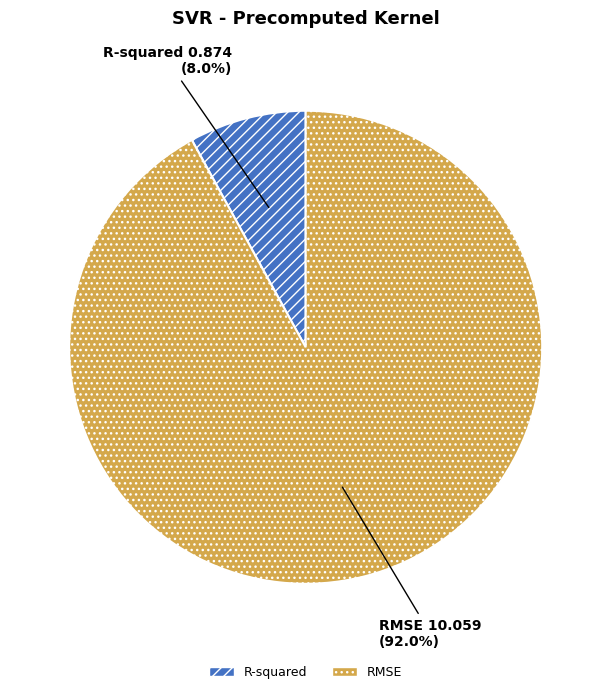

Is there any slice that represents more than half of the pie?

Yes